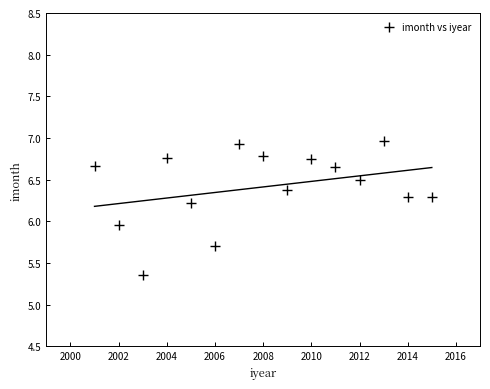

What is the range of Y values (max minus min)?

1.6